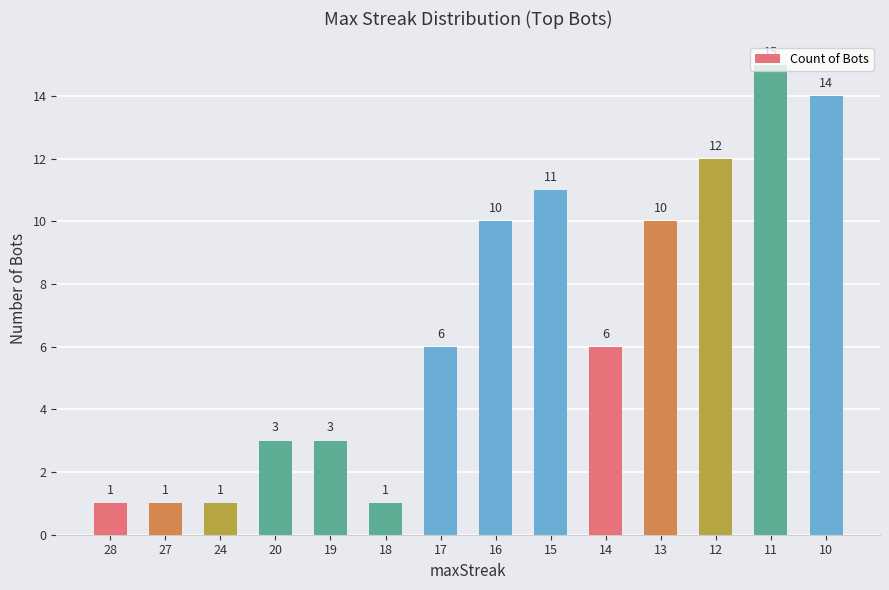

Count the number of data series in this chart.

1